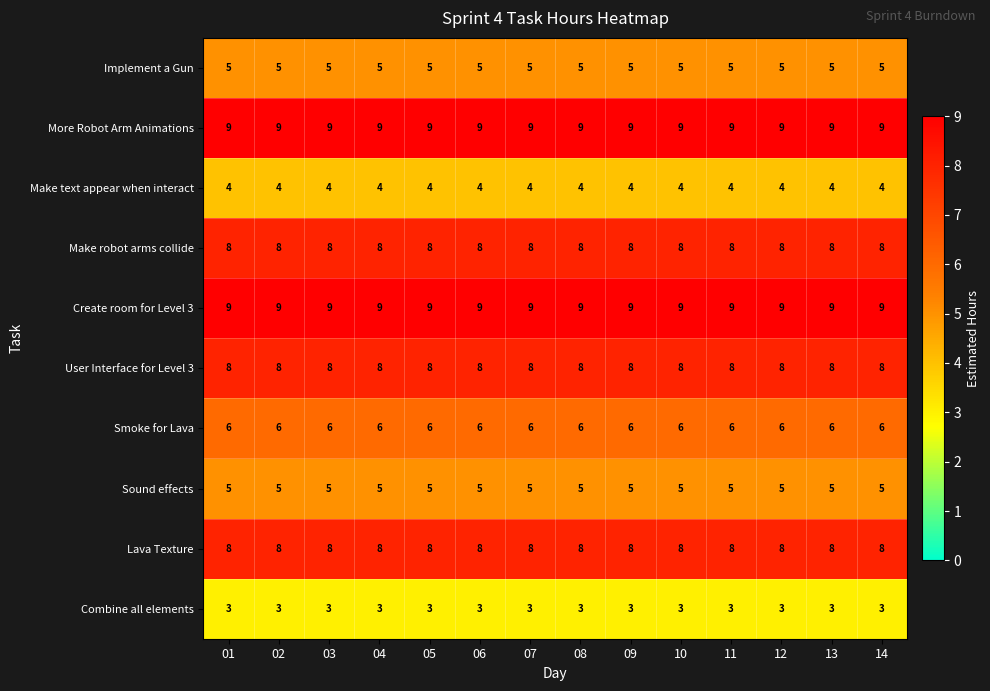

What is the approximate value of Sound effects at 08?

5